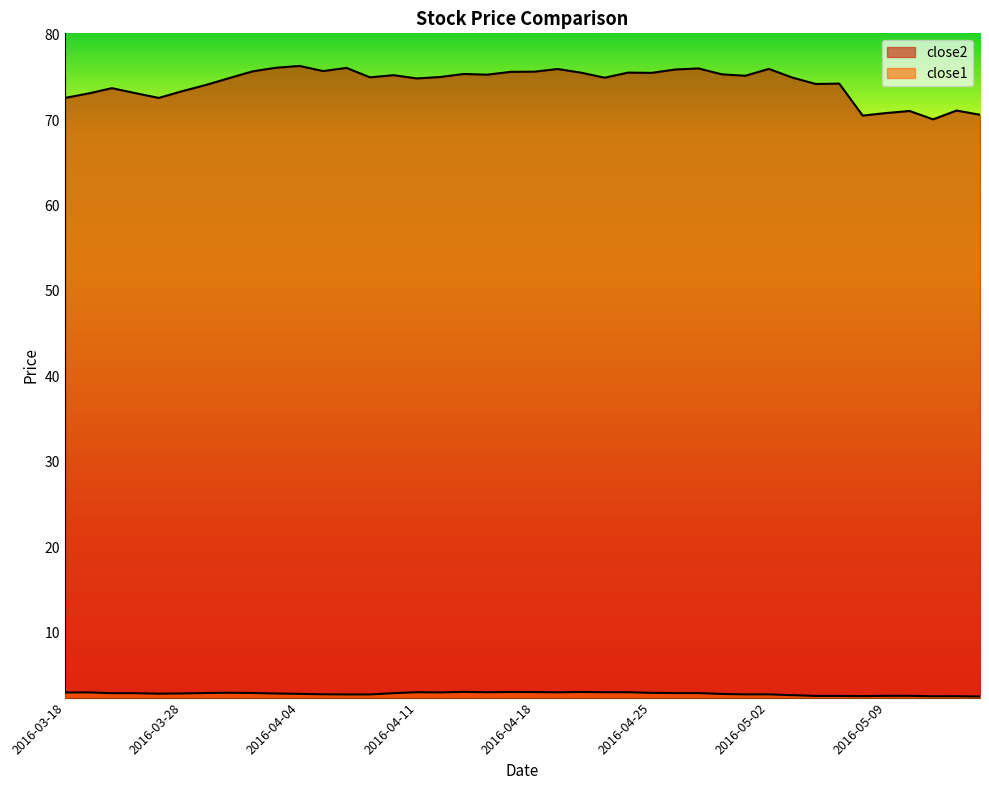

True or false: close2 has more than 2 points higher than both neighbors.

True